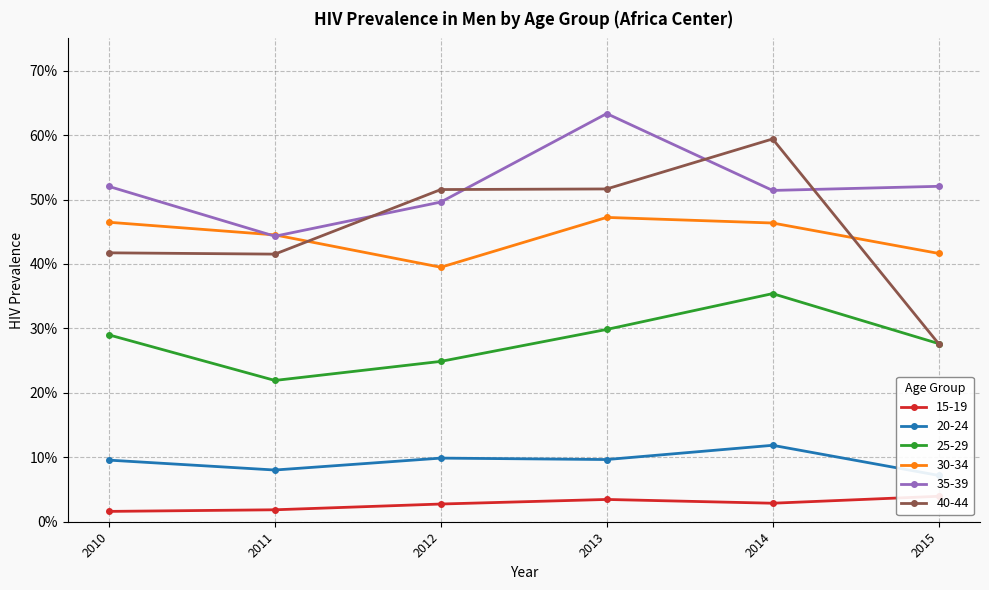

Reading left to right, what are all the values shown in this chart?

15-19: 0.0	0.0	0.0	0.0	0.0	0.0
20-24: 0.1	0.1	0.1	0.1	0.1	0.1
25-29: 0.3	0.2	0.2	0.3	0.4	0.3
30-34: 0.5	0.4	0.4	0.5	0.5	0.4
35-39: 0.5	0.4	0.5	0.6	0.5	0.5
40-44: 0.4	0.4	0.5	0.5	0.6	0.3